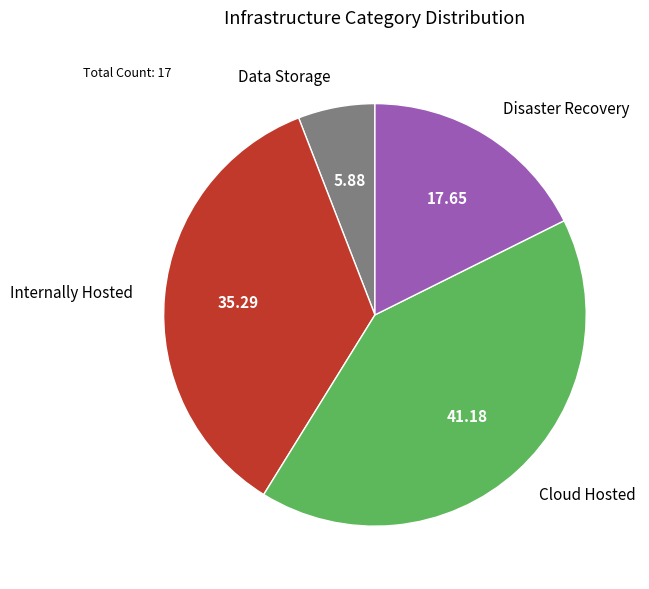

What is the smallest slice in the pie chart?

Data Storage